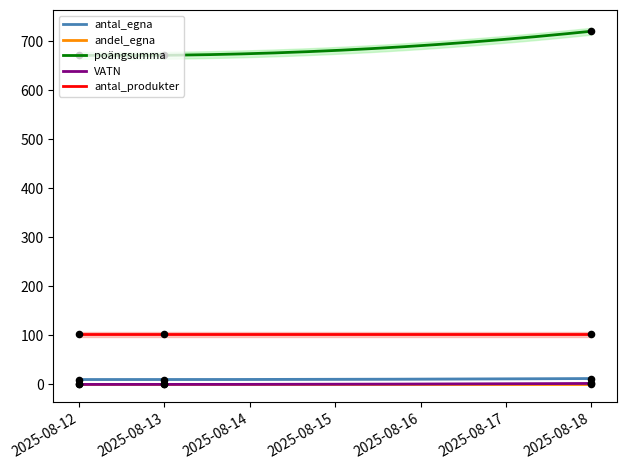

What is the minimum value for poängsumma?

670.6